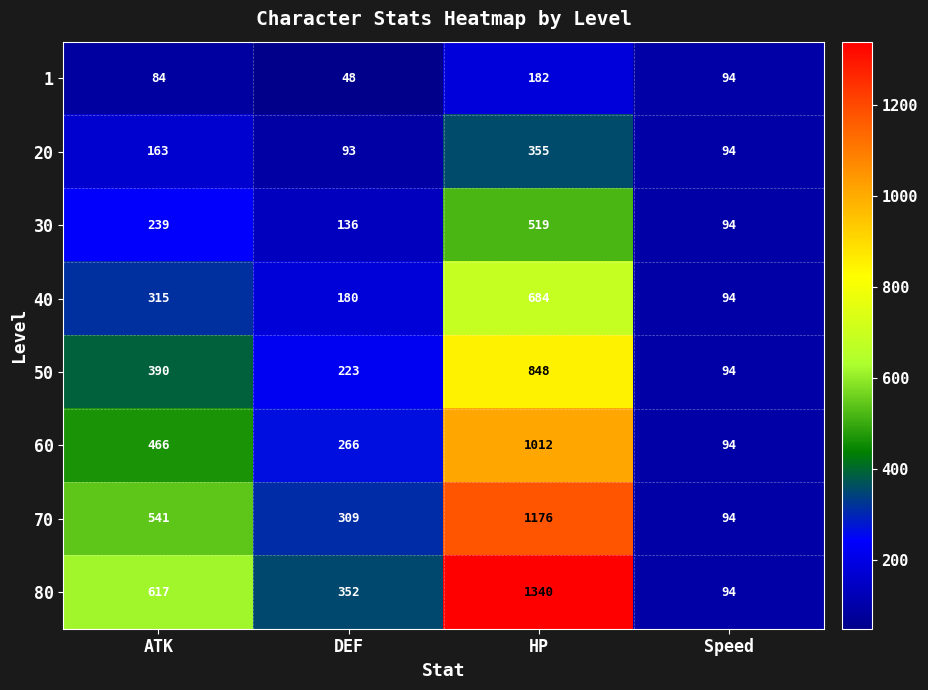

Rank the series by their maximum value, from lowest to highest.

1, 20, 30, 40, 50, 60, 70, 80